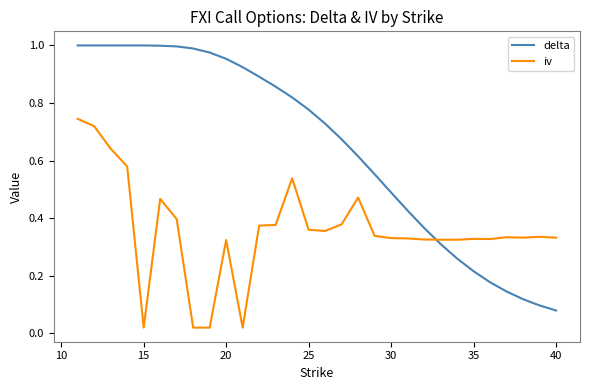

List the series in order of their peak value, highest first.

delta, iv